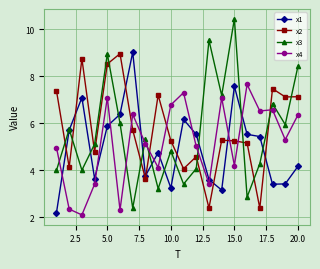

True or false: x3 and x4 intersect in this chart.

True